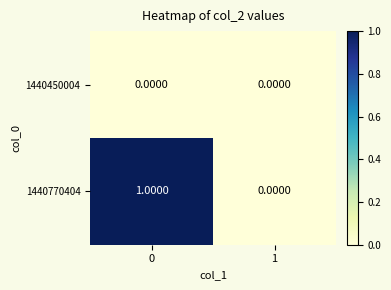

Which series has the largest total across all categories?

1440770404